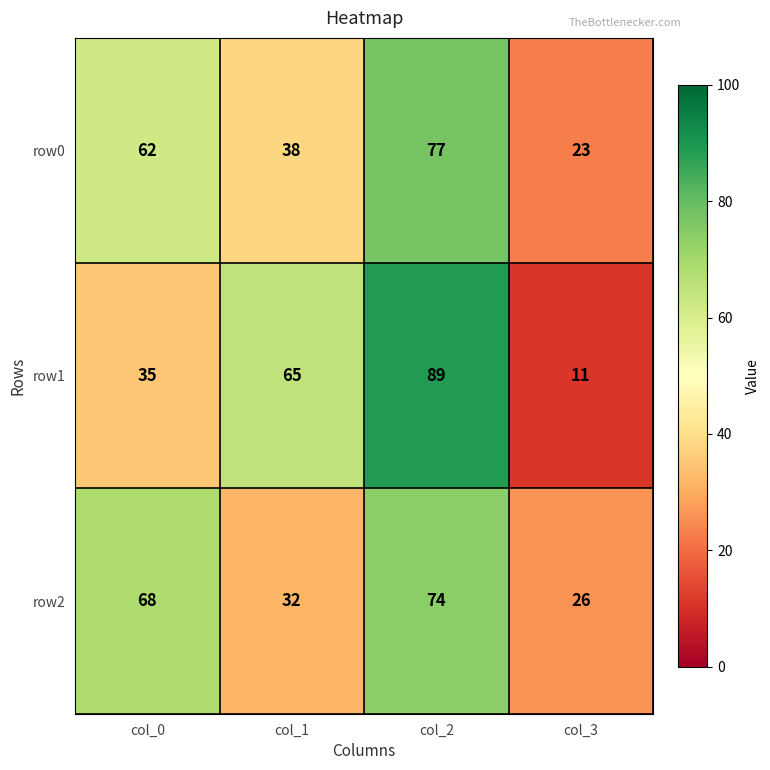

What is the difference between the row1 values at col_3 and col_2?

78